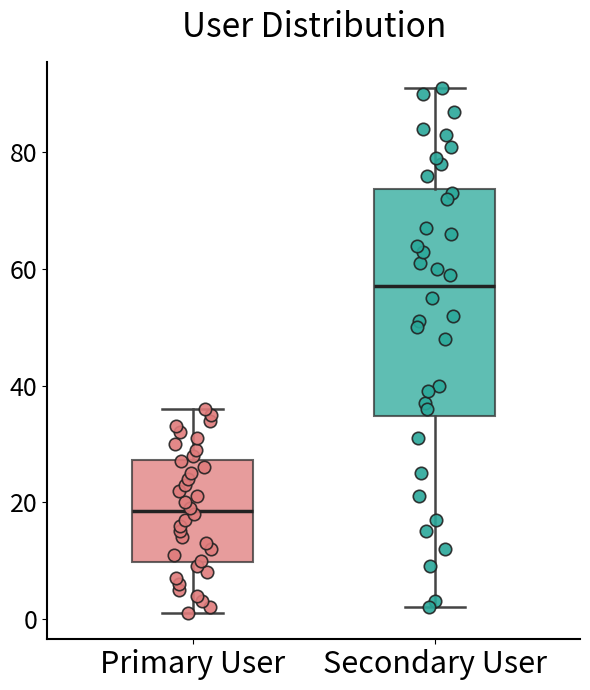

Which box's median line is the highest?

Secondary User